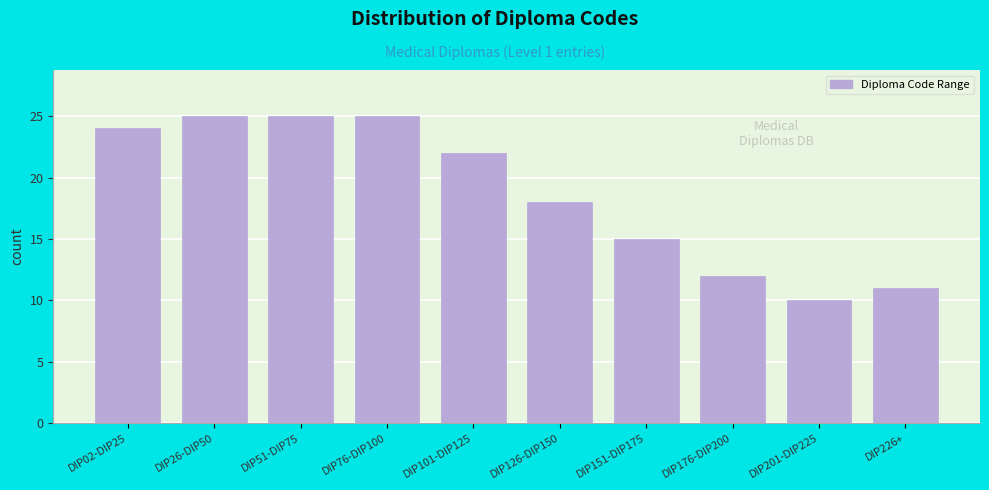

Reading left to right, extract all data points from this chart.

24	25	25	25	22	18	15	12	10	11